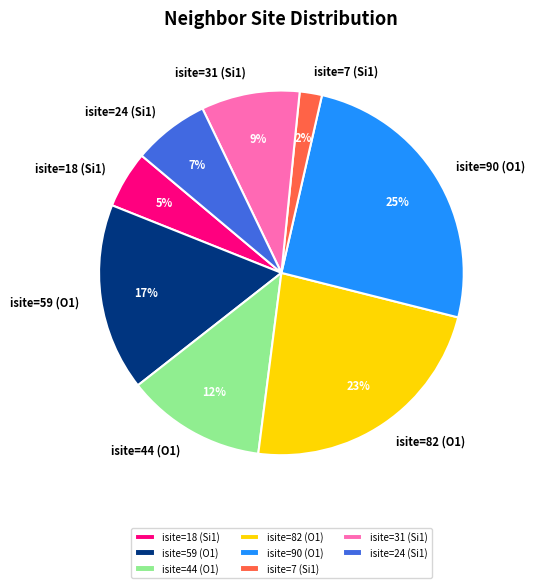

Which has a higher value, isite=90 (O1) or isite=82 (O1)?

isite=90 (O1)